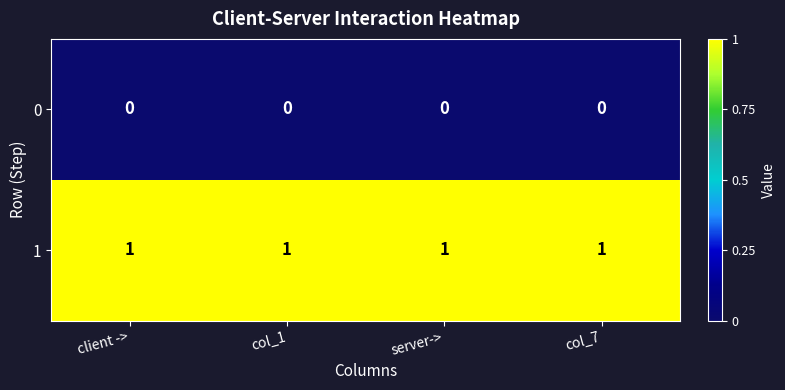

Rank the series by their maximum value, from lowest to highest.

0, 1